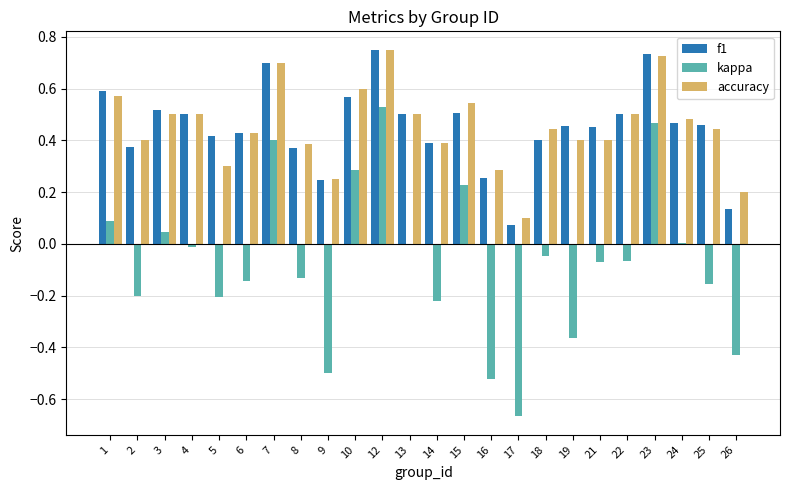

At which label is f1 closest to 0?

17